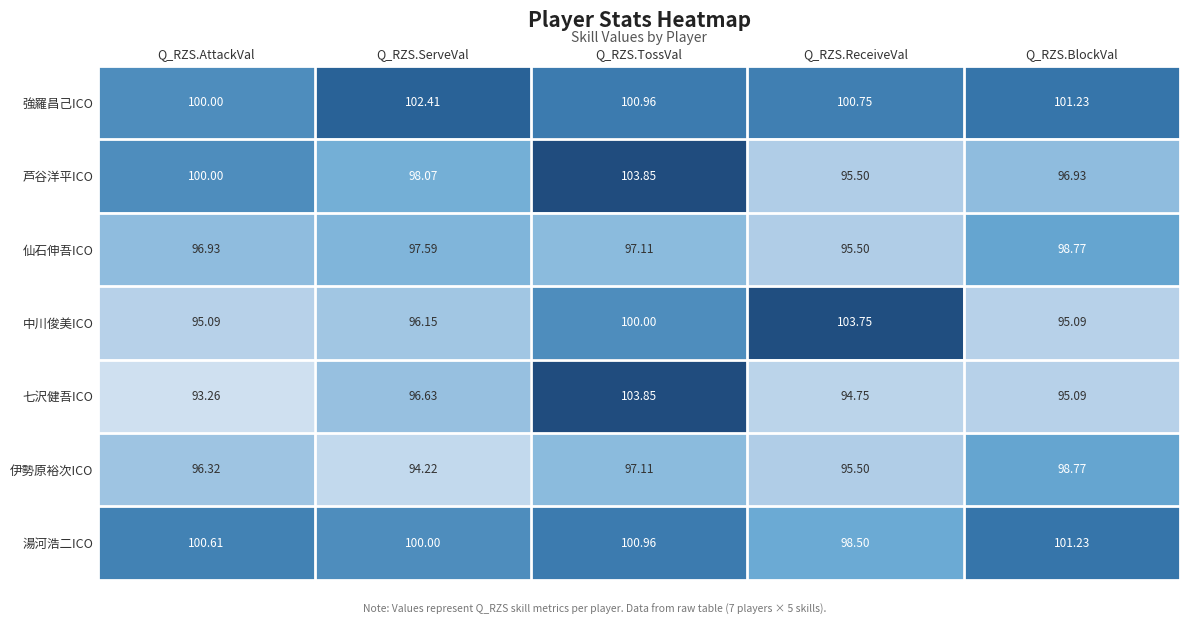

Rank the series at Q_RZS.ServeVal from highest to lowest value.

強羅昌己ICO, 湯河浩二ICO, 芦谷洋平ICO, 仙石伸吾ICO, 七沢健吾ICO, 中川俊美ICO, 伊勢原裕次ICO